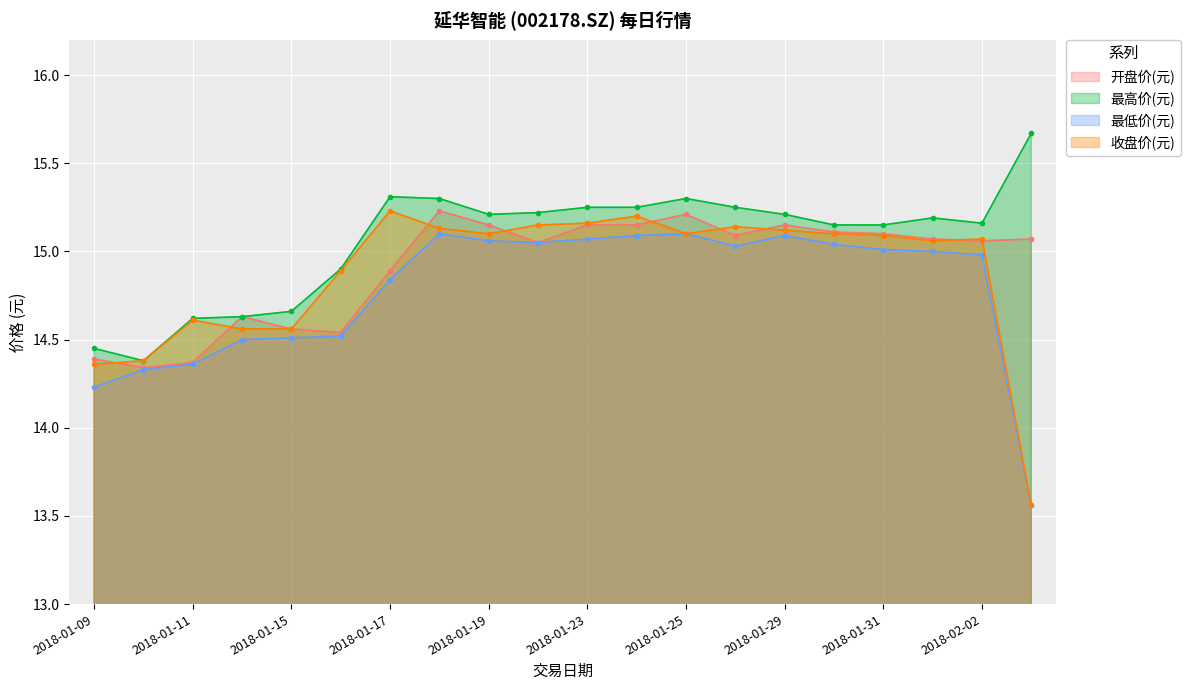

What is the difference between the highest and lowest values at 2018-01-10?

0.1